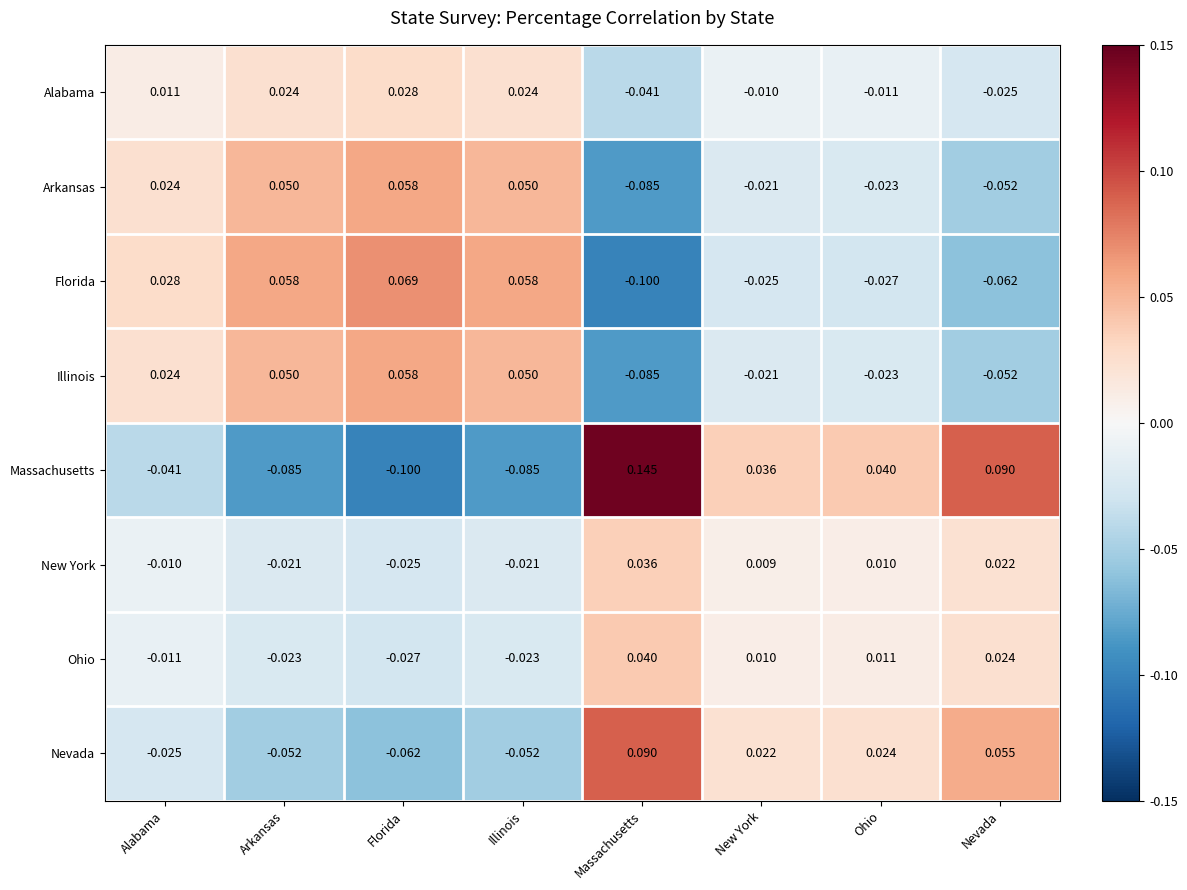

Where does the Arkansas series first go above 0?

Alabama